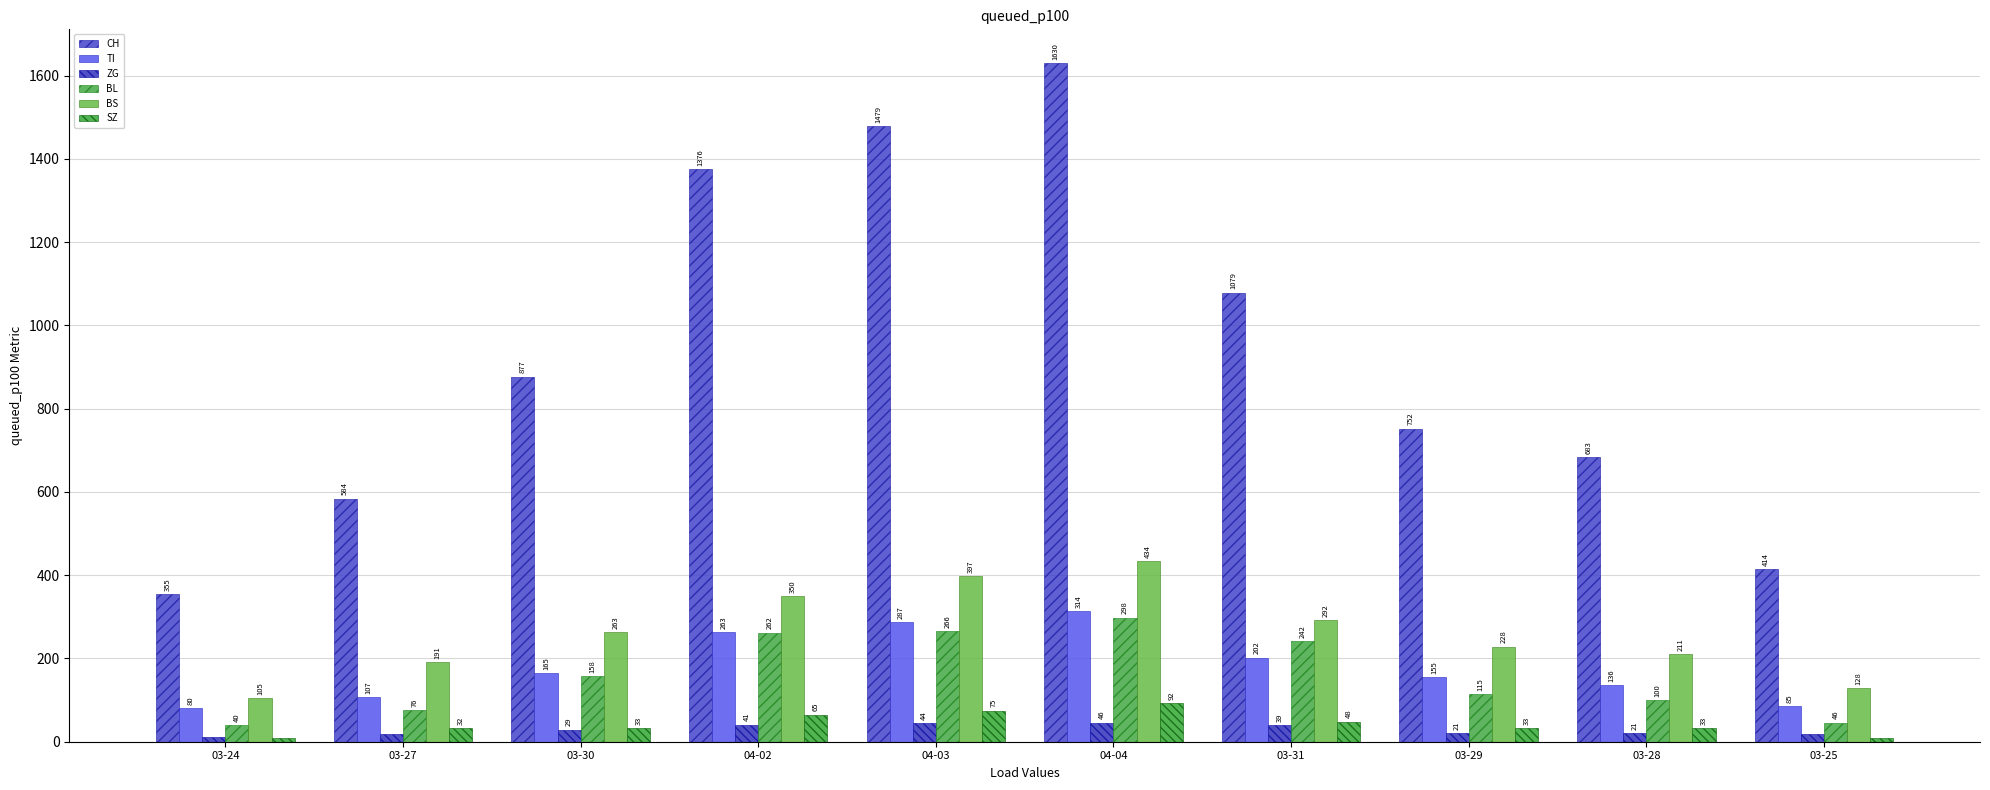

What is the maximum value for BS?

434